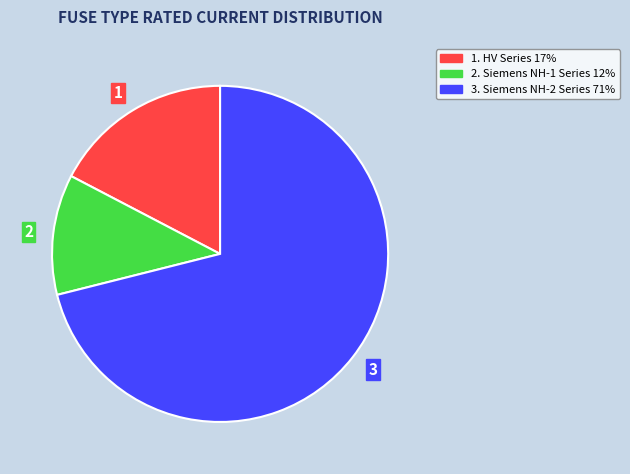

What is the ratio of the value at 1 to the value at 2?

1.5